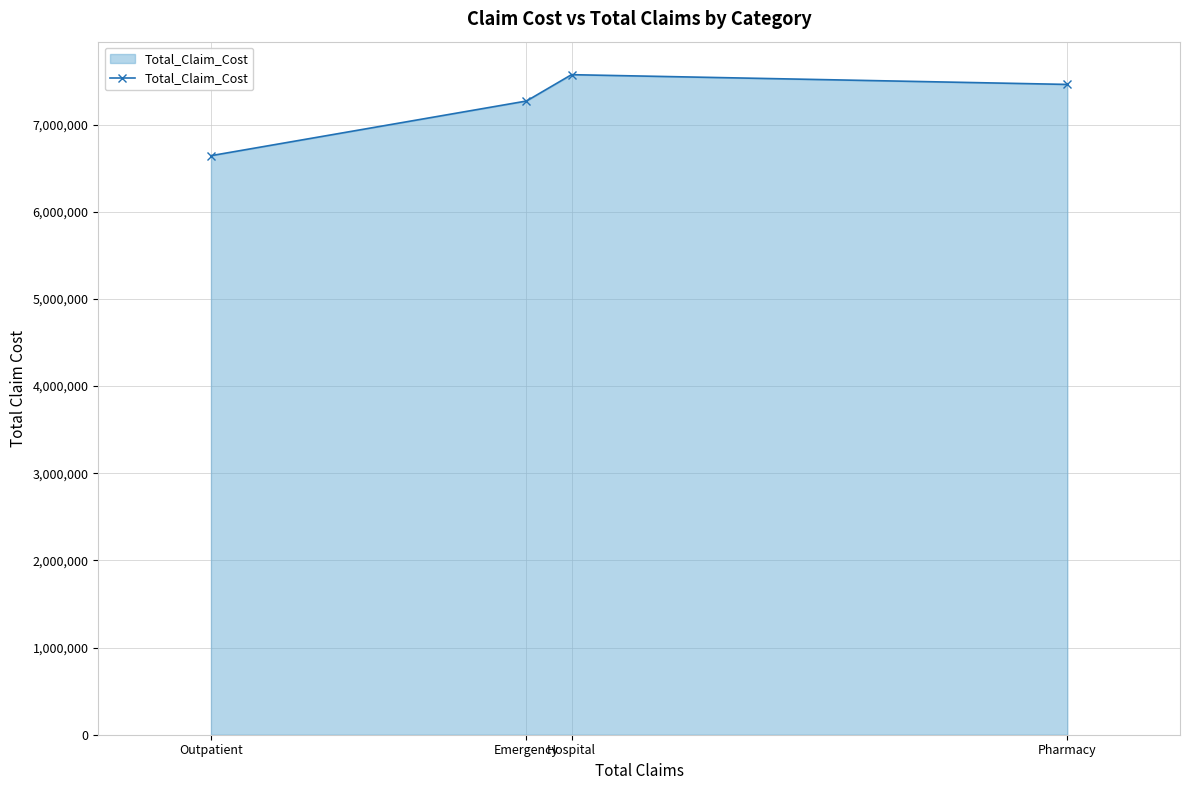

What is the smallest value displayed?

6643666.0